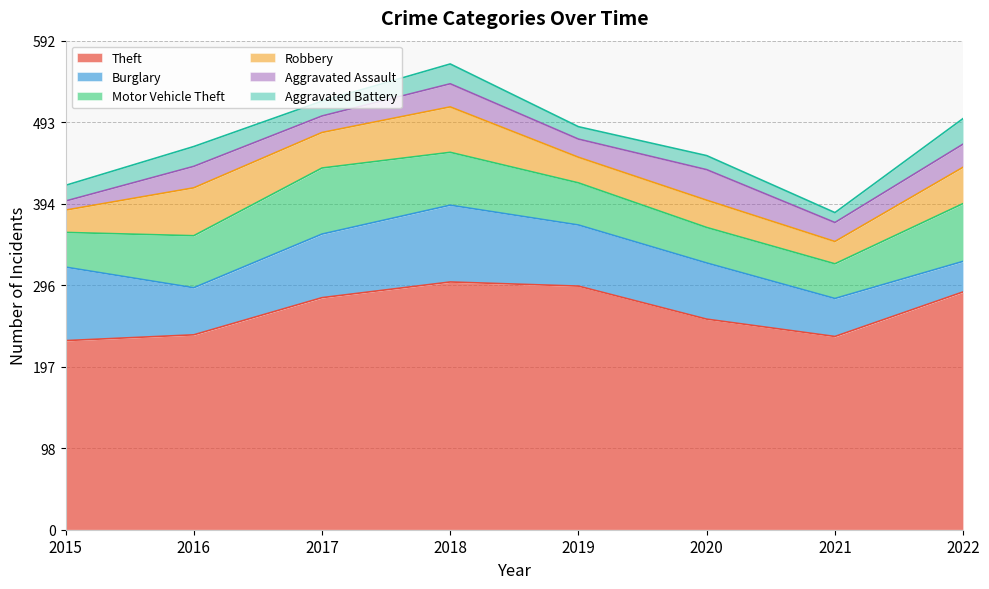

Which series has the largest range (max minus min)?

Theft